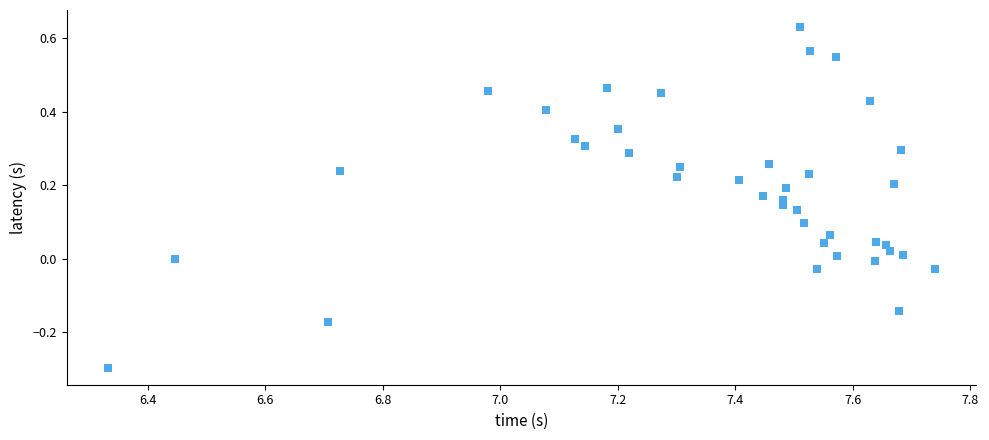

What is the range of X values (max minus min)?

1.4